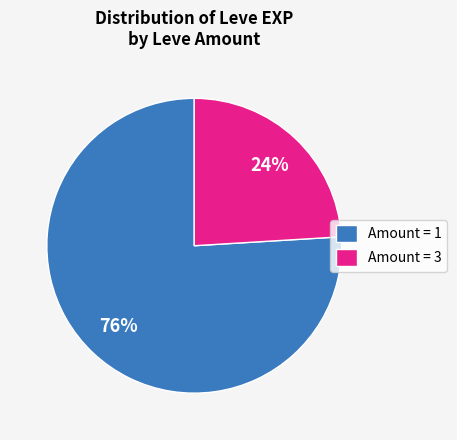

Does any single category account for the majority?

Yes